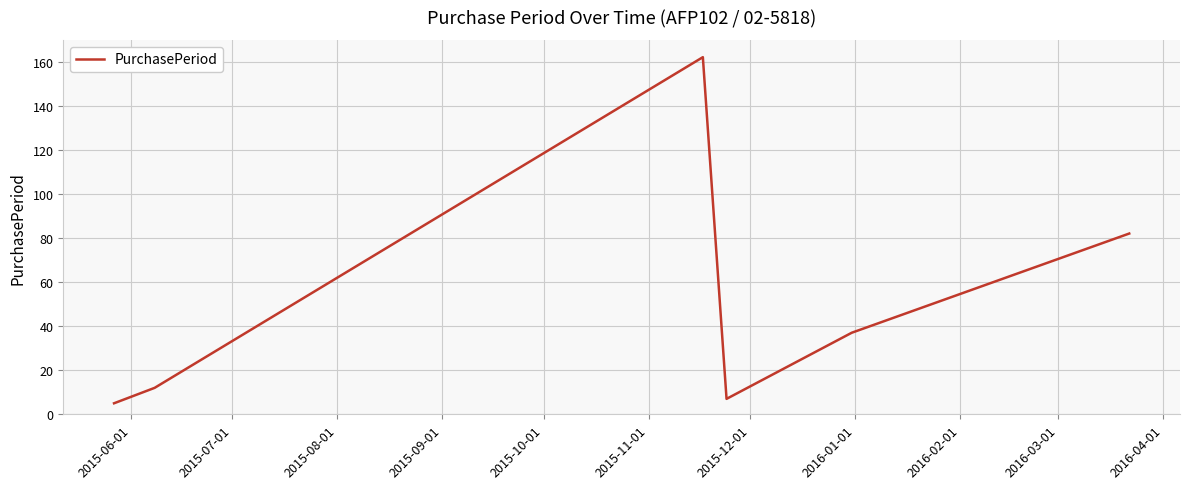

True or false: the data has more than 1 interior local peaks.

False